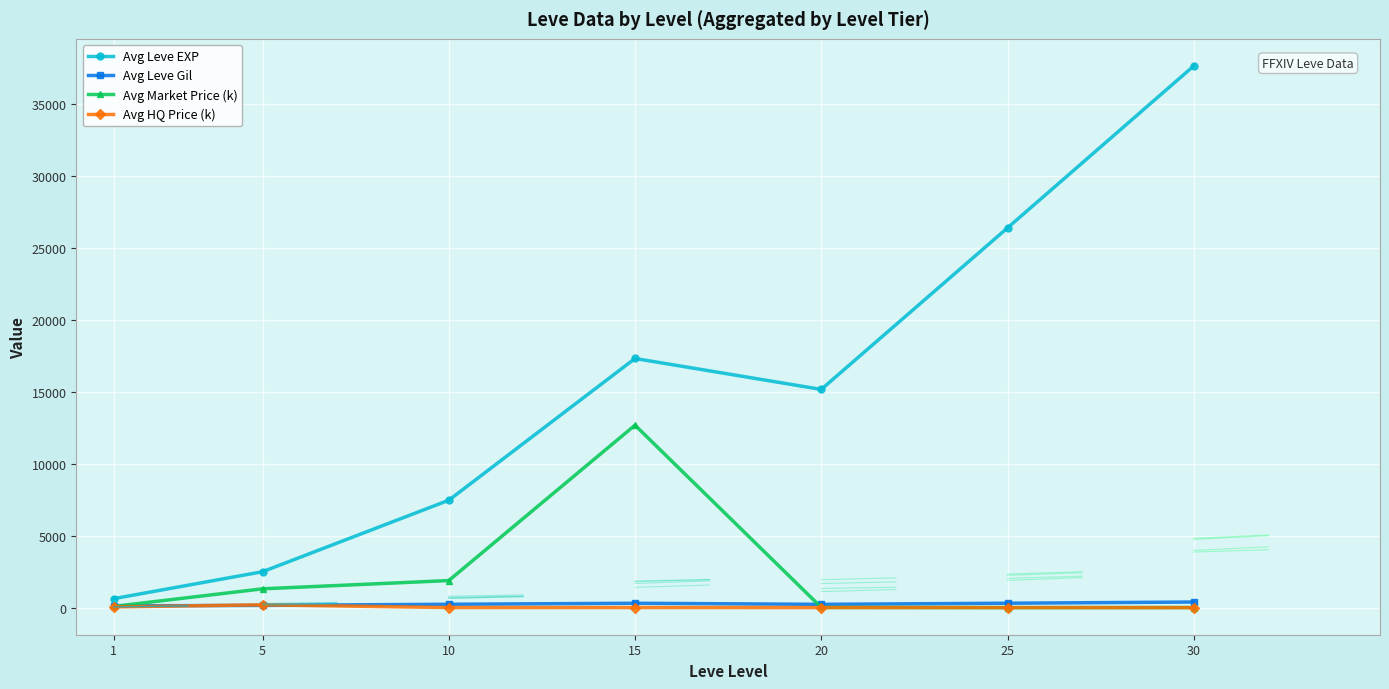

The value of Avg Leve EXP at 10 is 12805.6. True or false?

False